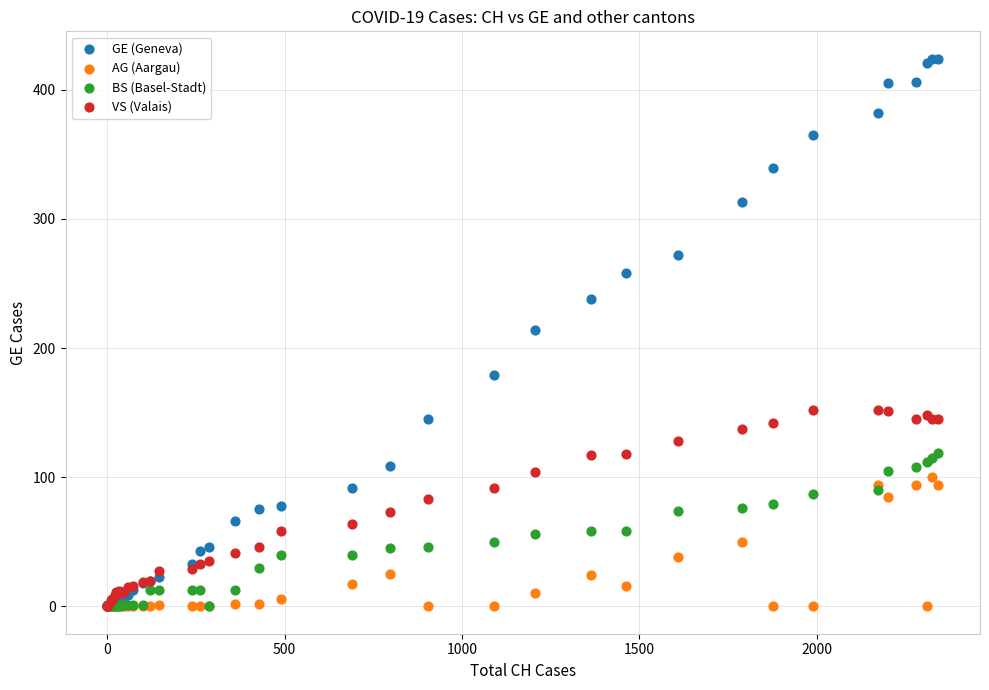

Which series reaches the maximum Y coordinate?

GE (Geneva)